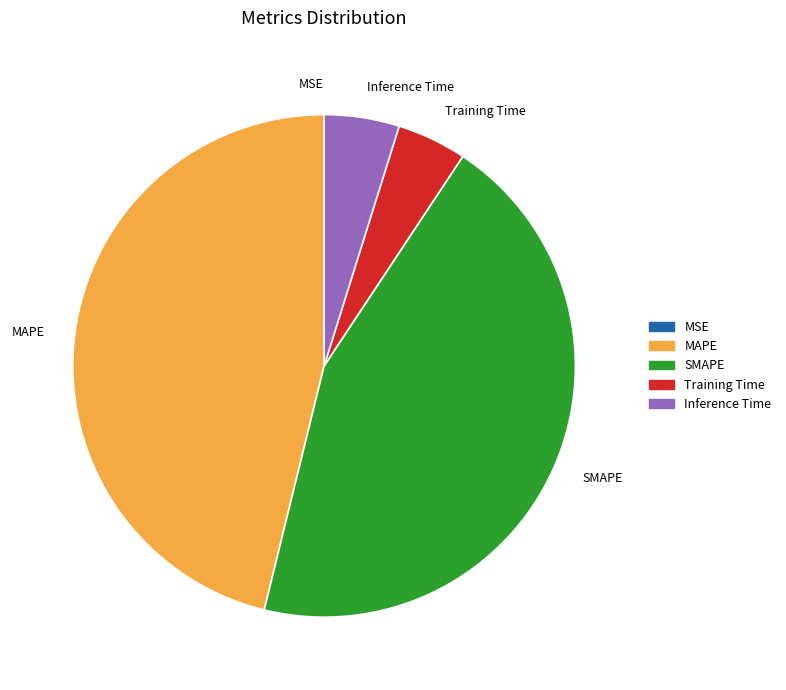

Which category has the biggest portion of the pie?

MAPE